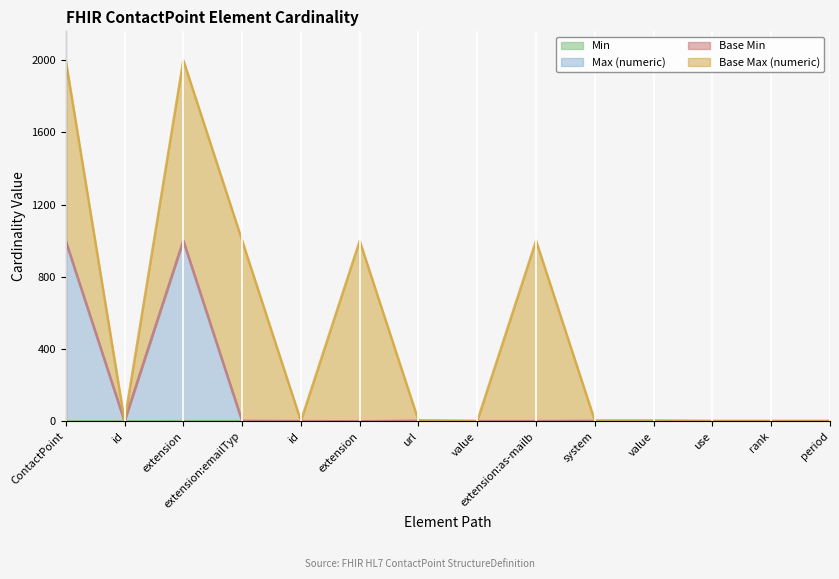

What is the value of the Max (numeric) point at the 9th from the left?

1